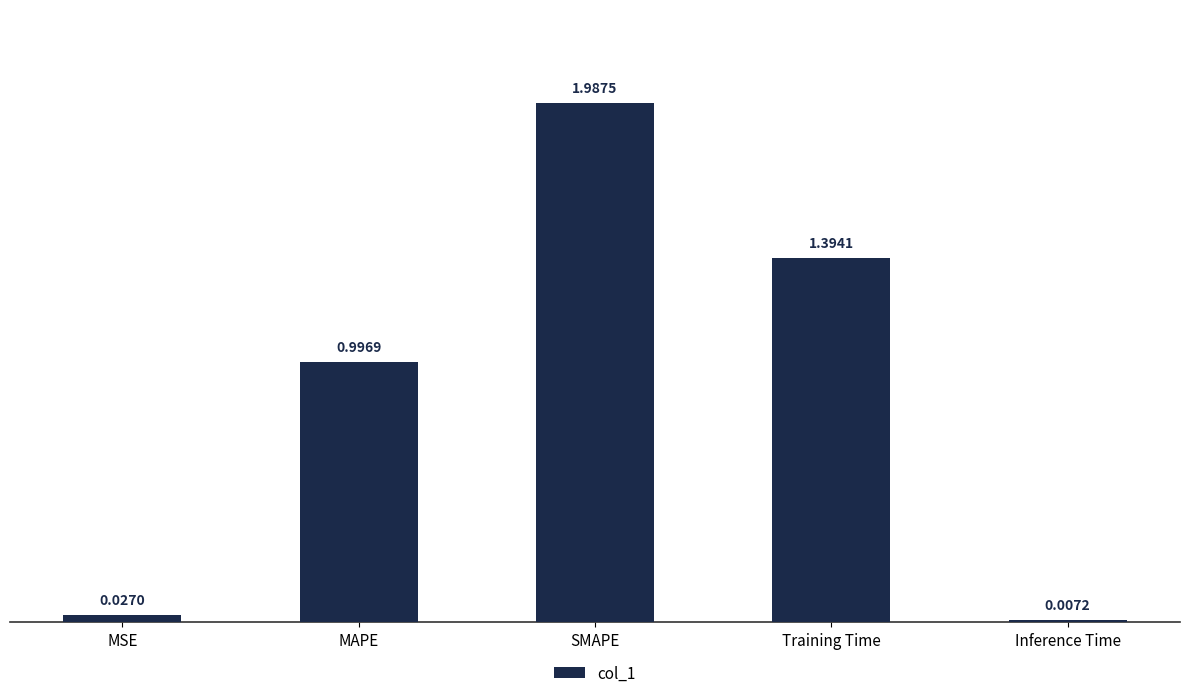

What is the label of the 4th bar from the left?

Training Time